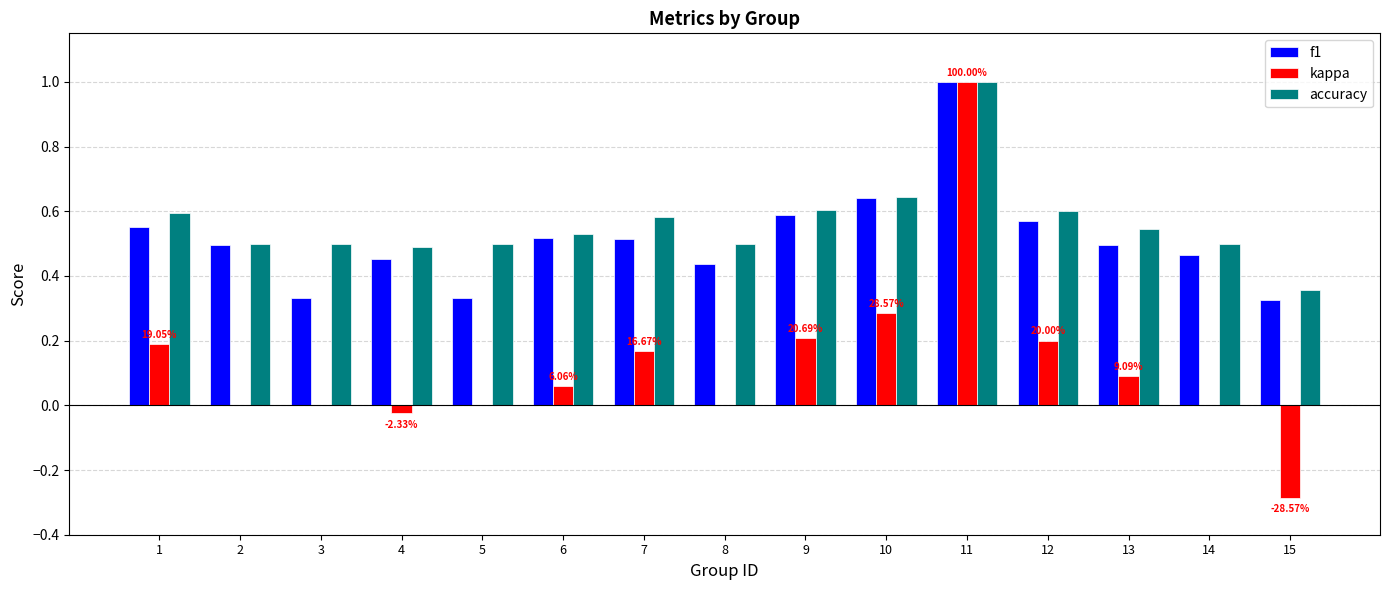

True or false: accuracy has a value of 0.3 at 14.

False